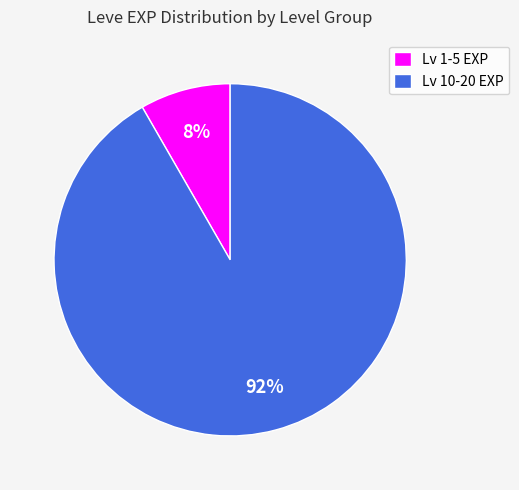

Is there a majority slice in this chart?

Yes